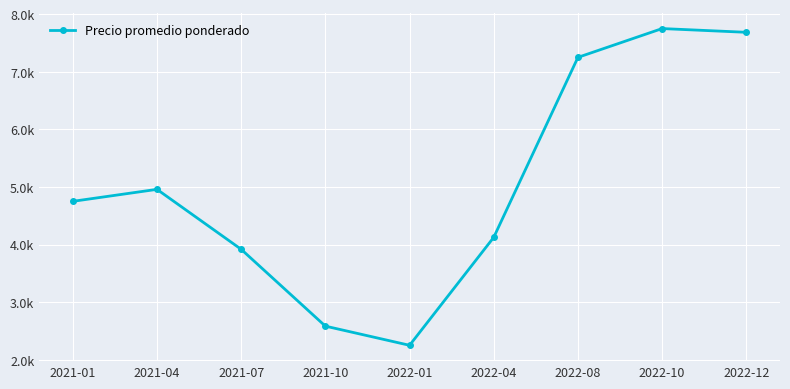

What is the change in value from 2022-01 to 2022-04?

+1875